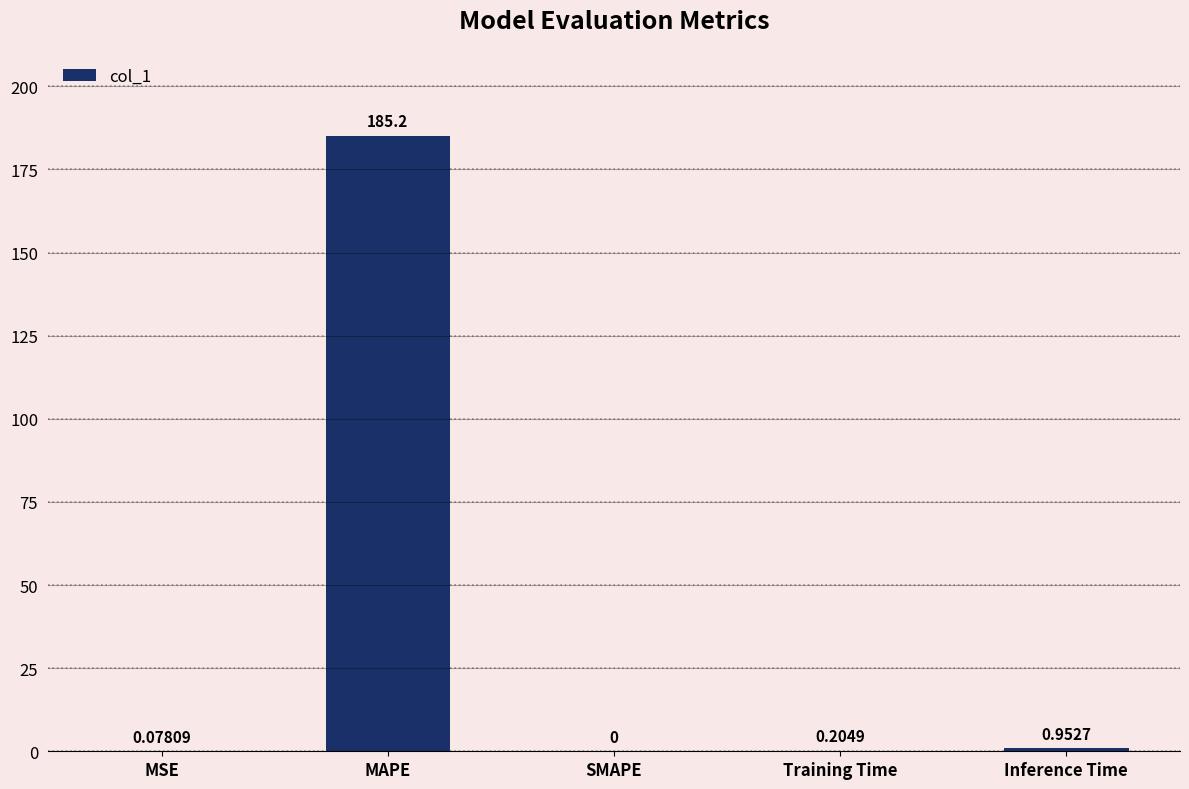

Which label corresponds to the largest value in the chart?

MAPE